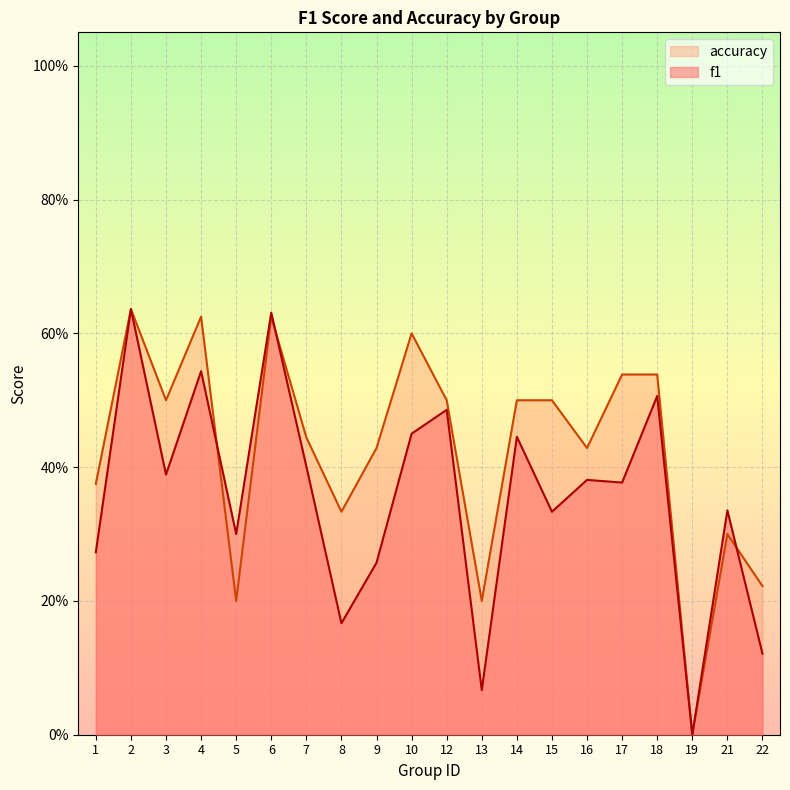

What are all the series names shown in the legend?

accuracy, f1